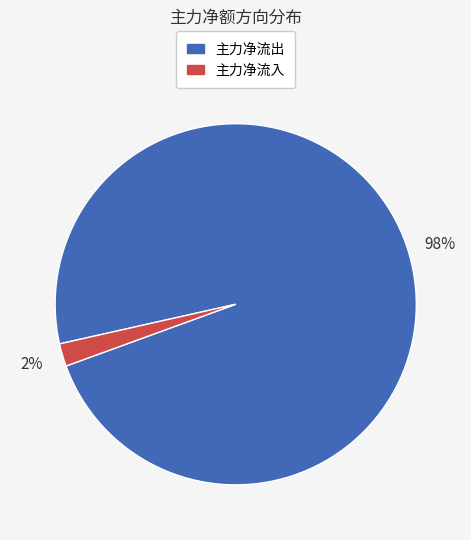

Does any single category account for the majority?

Yes